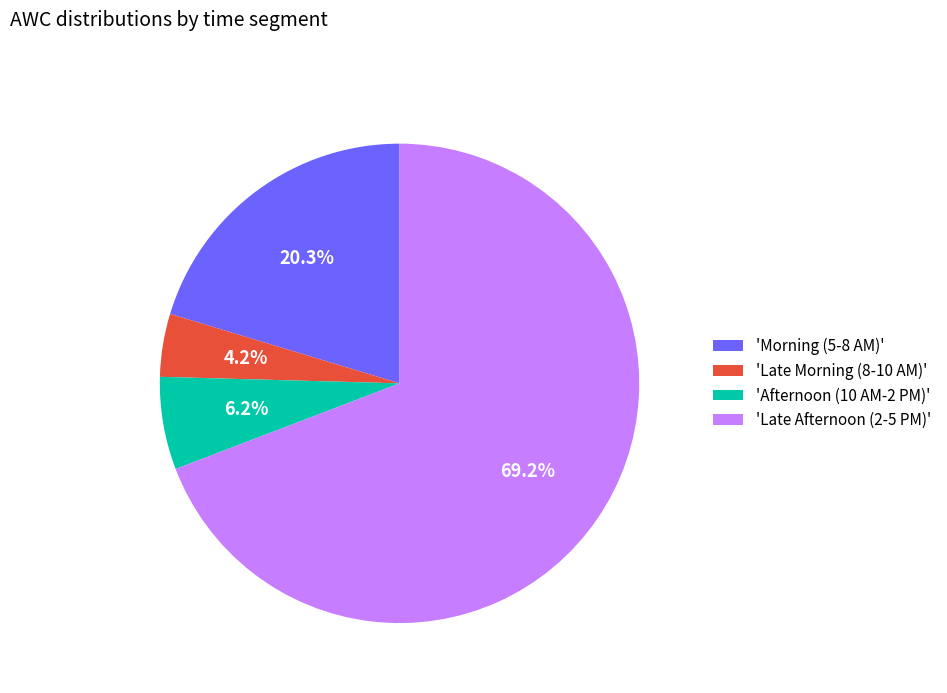

What is the majority slice?

'Late Afternoon (2-5 PM)'